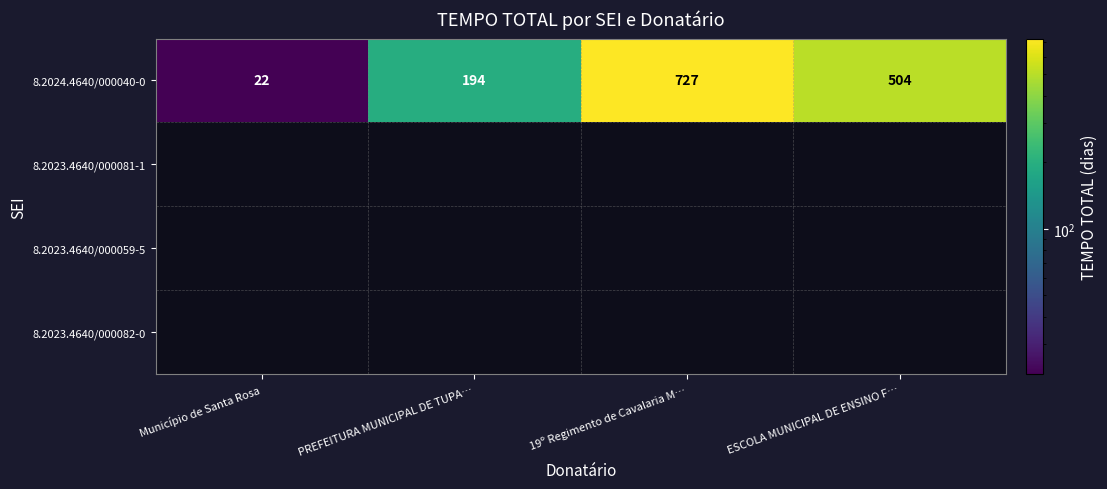

Which category has the highest value in the 8.2024.4640/000040-0 series?

19º Regimento de Cavalaria M…